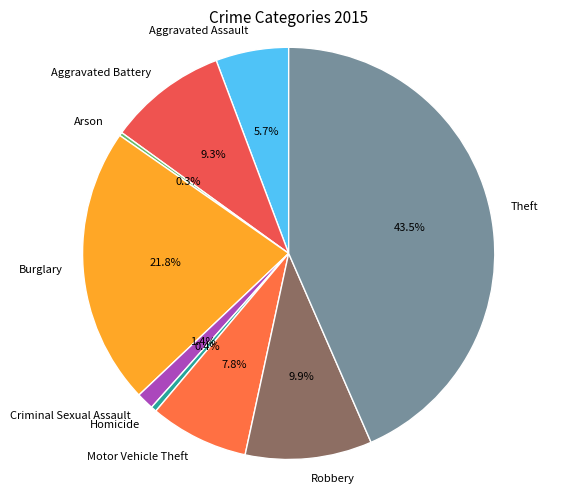

To the nearest percent, what is the combined percentage of Criminal Sexual Assault and Burglary?

23%